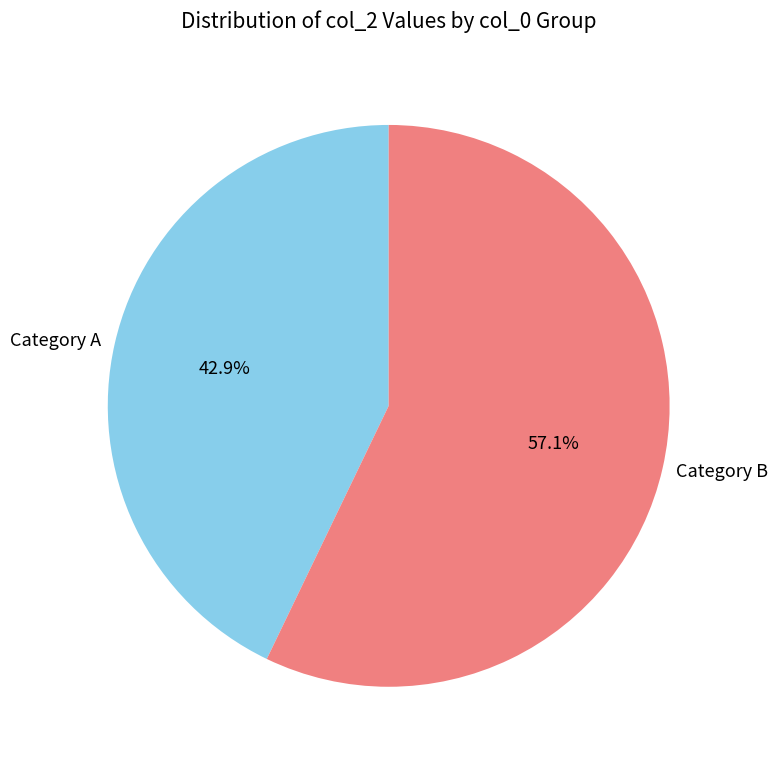

What is the smallest slice in the pie chart?

Category A